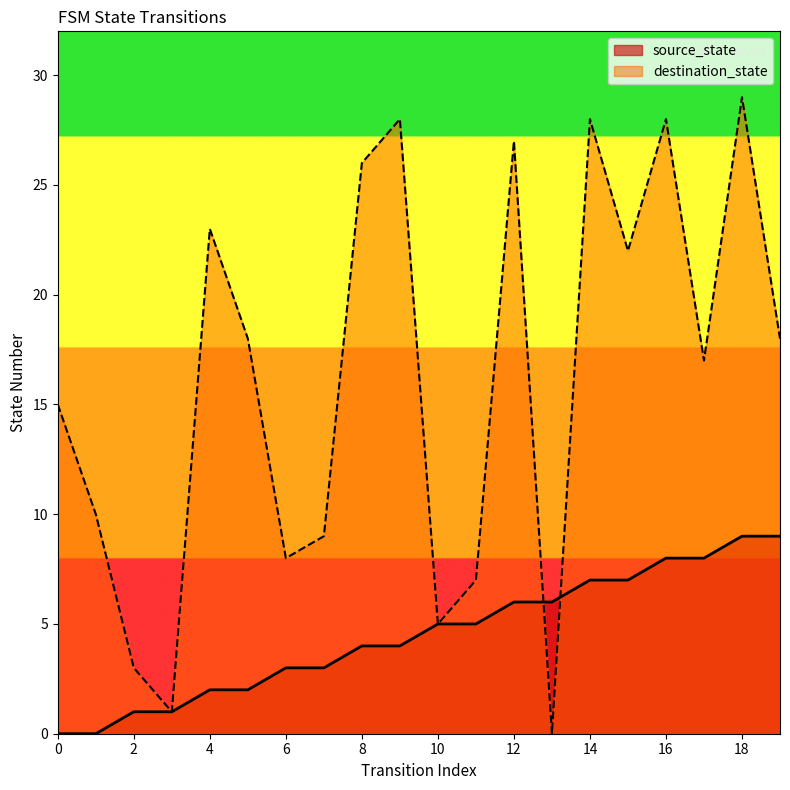

What are all the series names shown in the legend?

source_state, destination_state